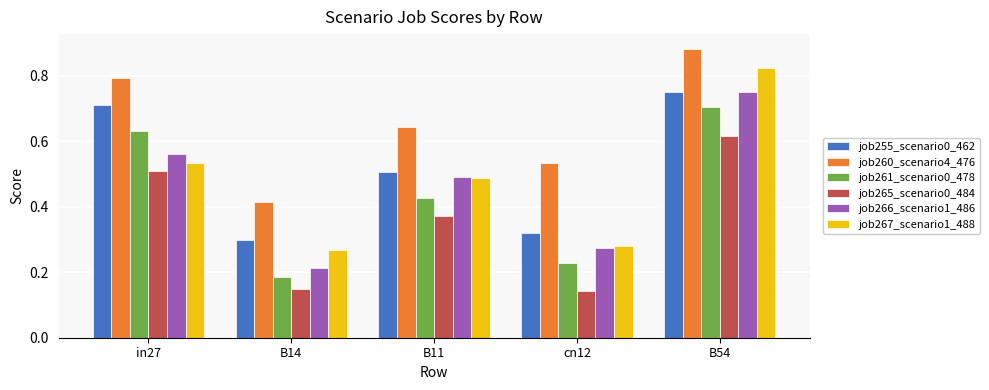

At how many categories does at least one series exceed 0?

5